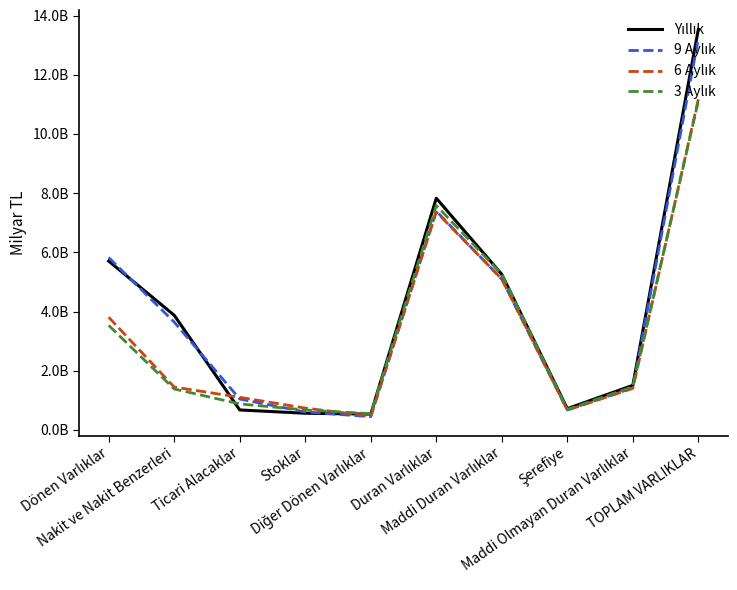

Reading left to right, transcribe all the data shown in this chart.

Yıllık: 5.7	3.9	0.7	0.6	0.5	7.8	5.3	0.7	1.5	13.5
9 Aylık: 5.8	3.6	1.0	0.6	0.4	7.4	5.1	0.7	1.4	13.2
6 Aylık: 3.8	1.4	1.1	0.7	0.5	7.4	5.1	0.7	1.4	11.2
3 Aylık: 3.5	1.4	0.9	0.7	0.6	7.6	5.3	0.7	1.5	11.1